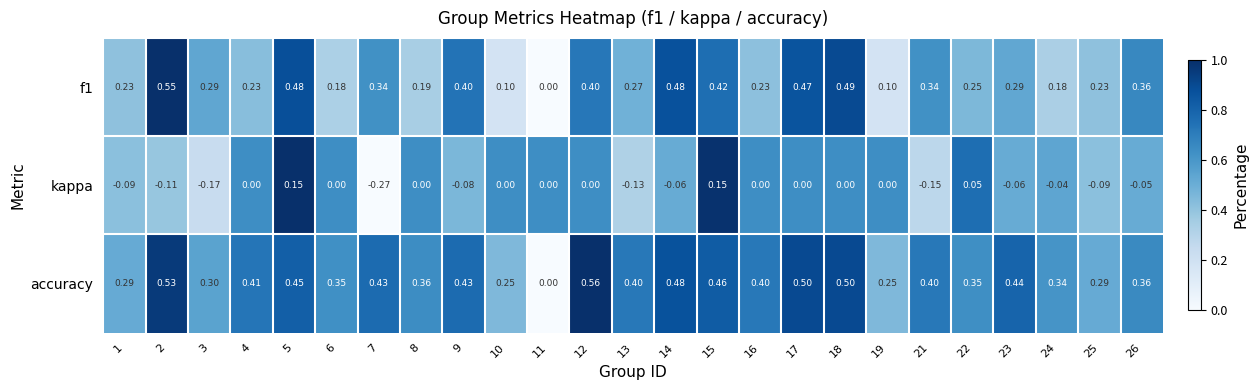

Is the value of kappa at 11 greater than the value of f1 at 14?

No